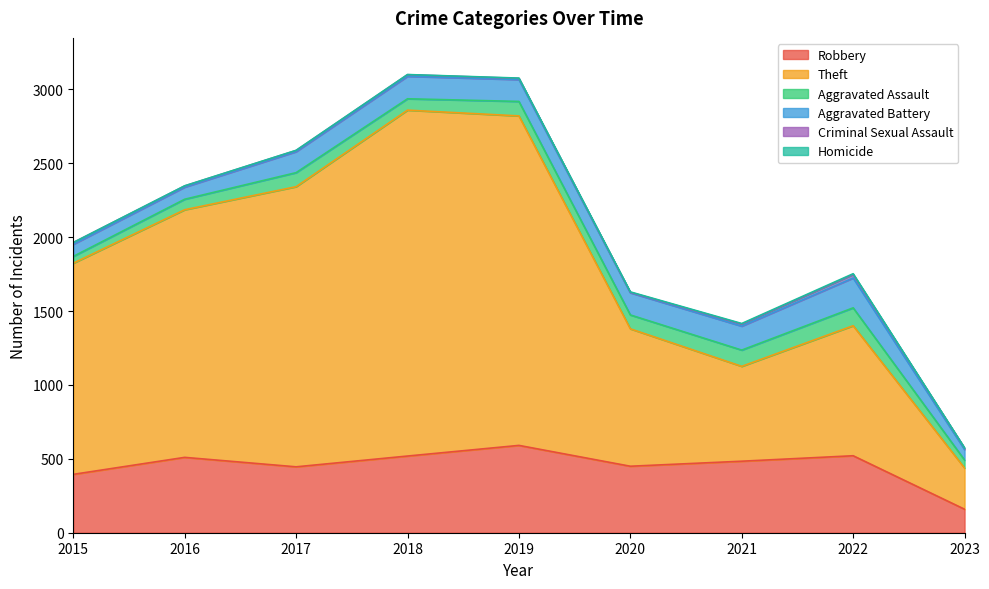

True or false: Homicide has more than 0 points higher than both neighbors.

True